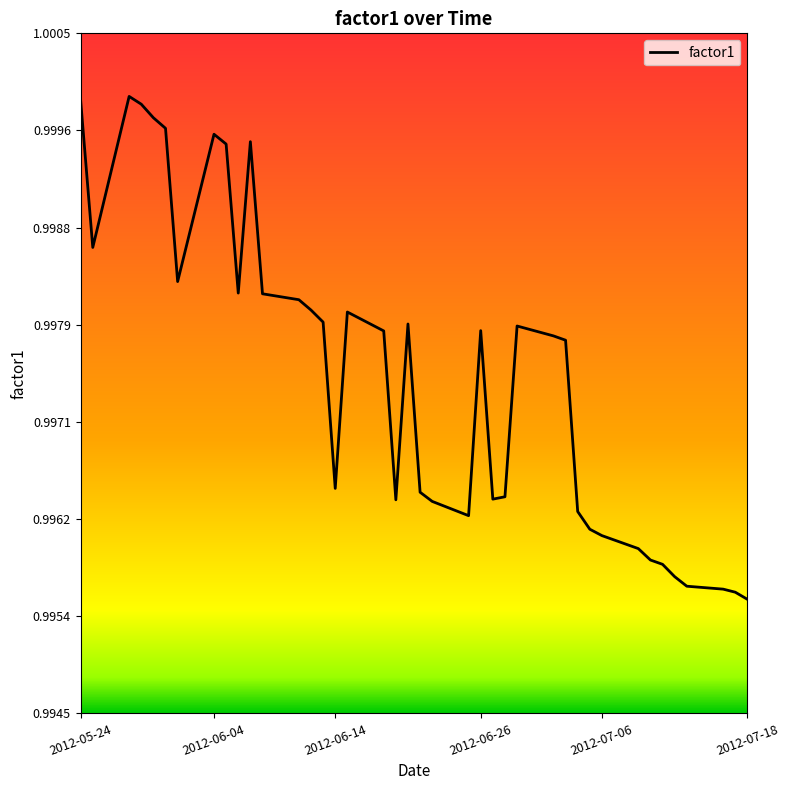

True or false: the data shows 1.7 at 2012-06-04.

False